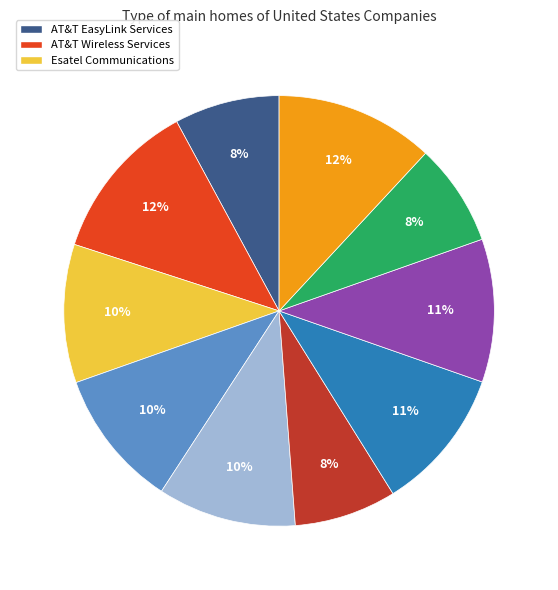

To the nearest percent, what is the difference between the largest and smallest slice percentages?

4%